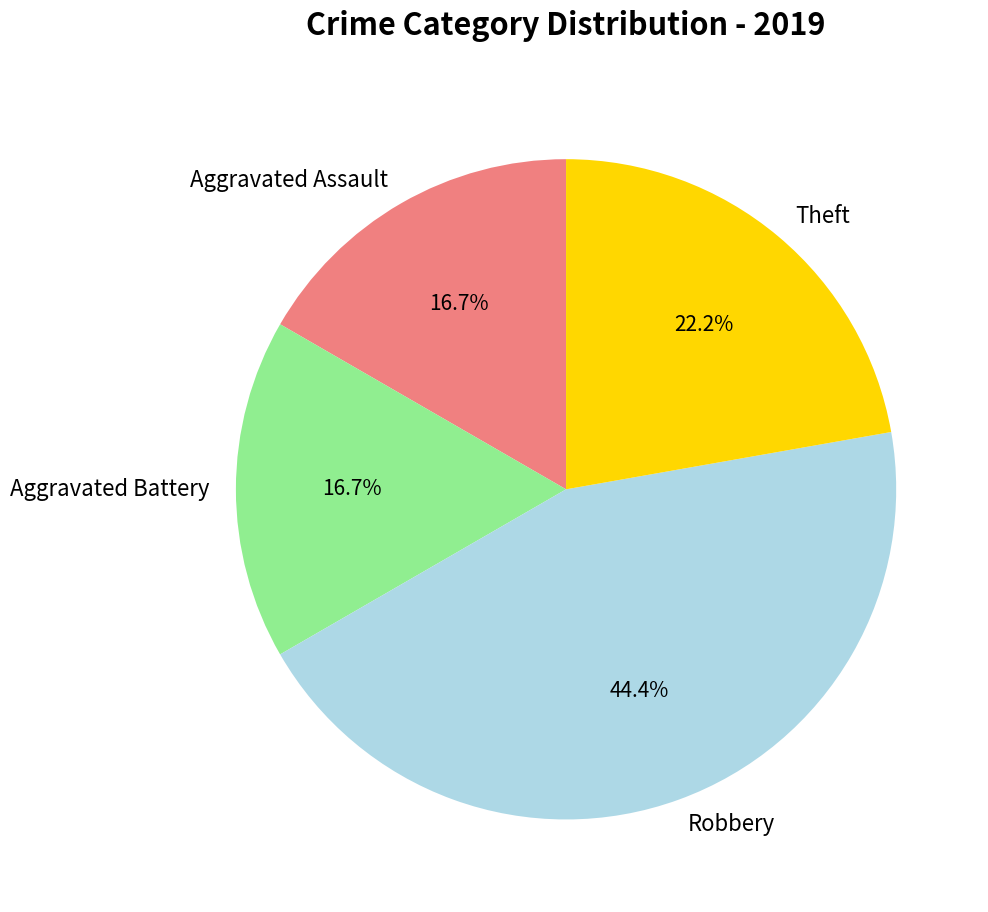

To the nearest percent, what percentage of the pie is Theft?

22%